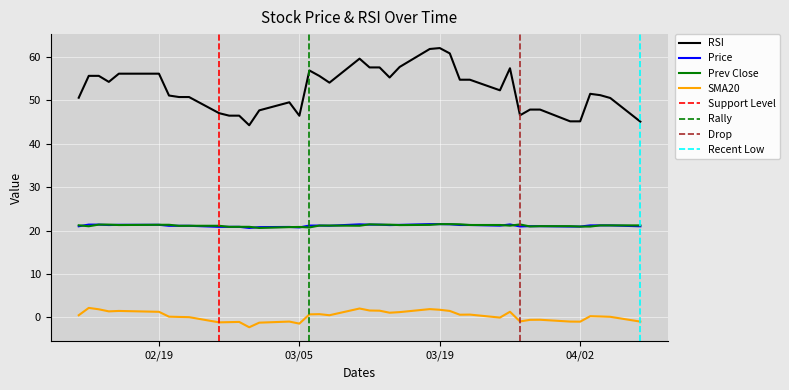

What is the value of the Price point at the 30th from the left?

21.1